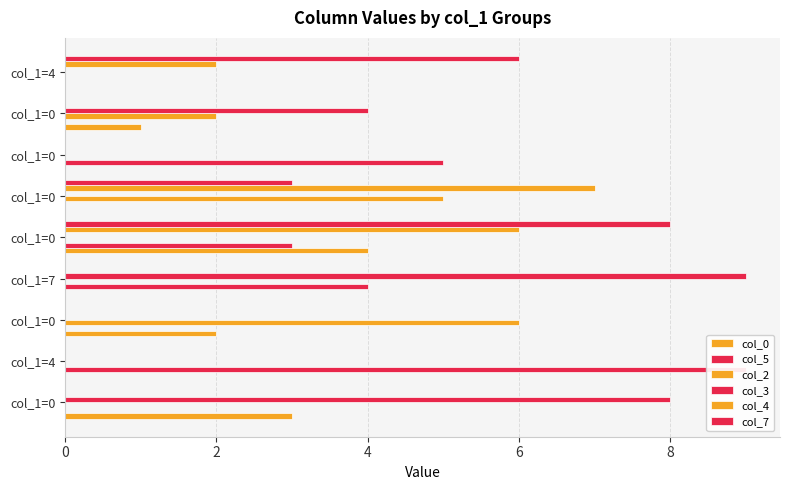

What is the difference between the second highest and minimum values in the col_7 series?

6